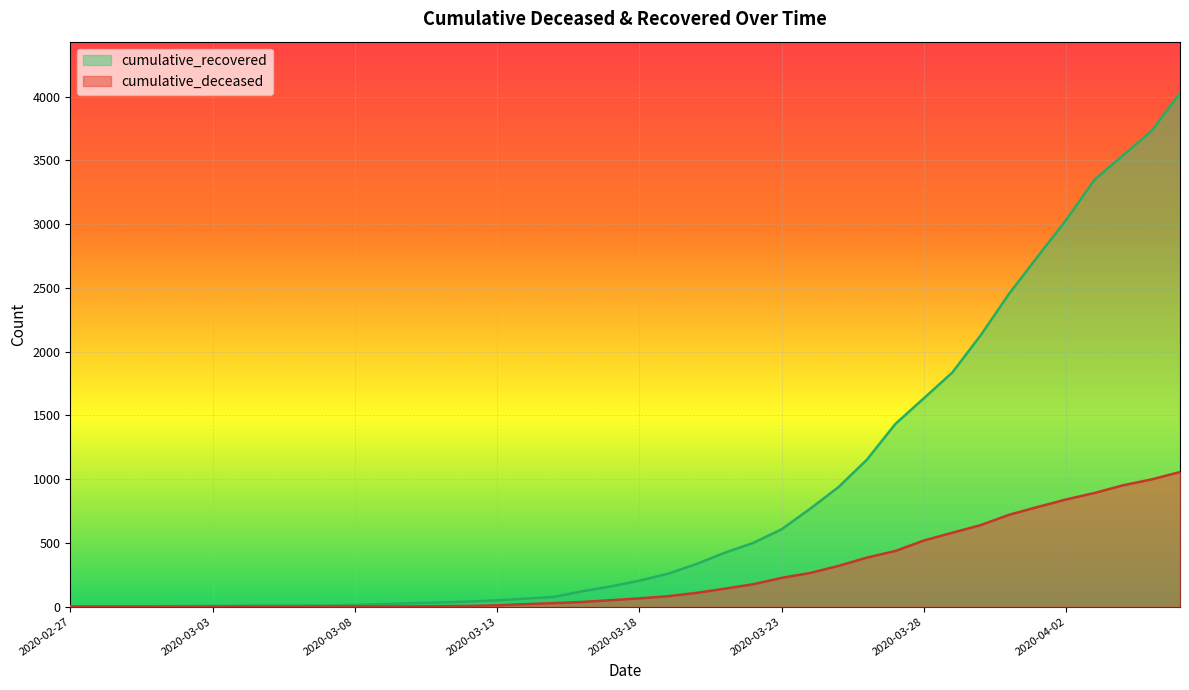

Rank the series by their average value, from highest to lowest.

cumulative_recovered, cumulative_deceased